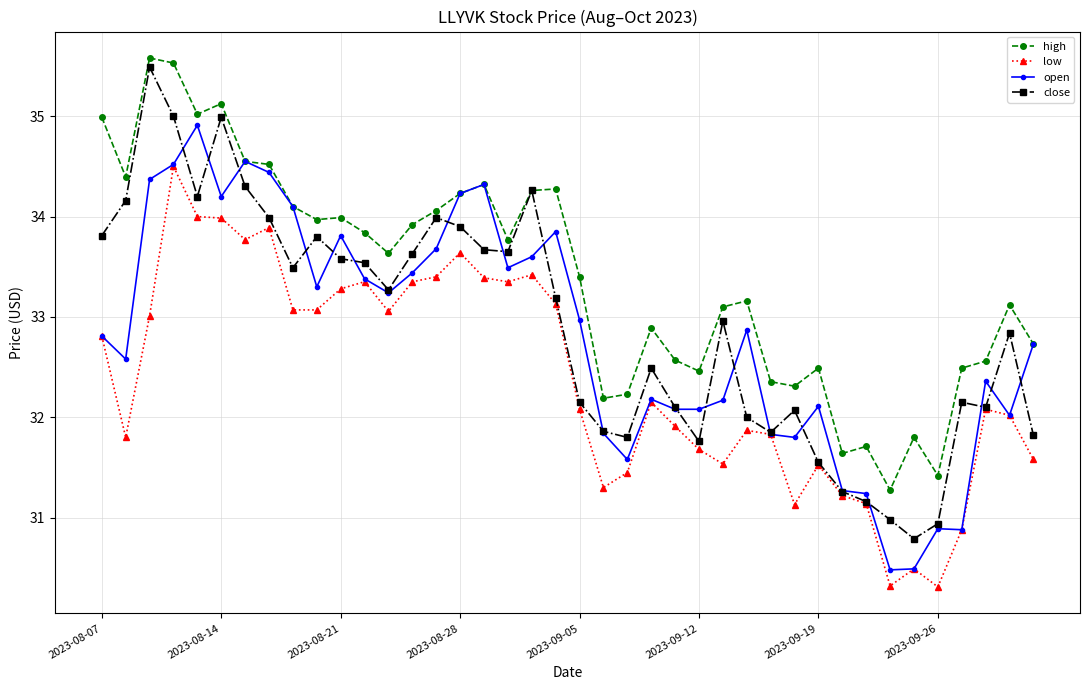

What is the sum of all close values?

1316.5